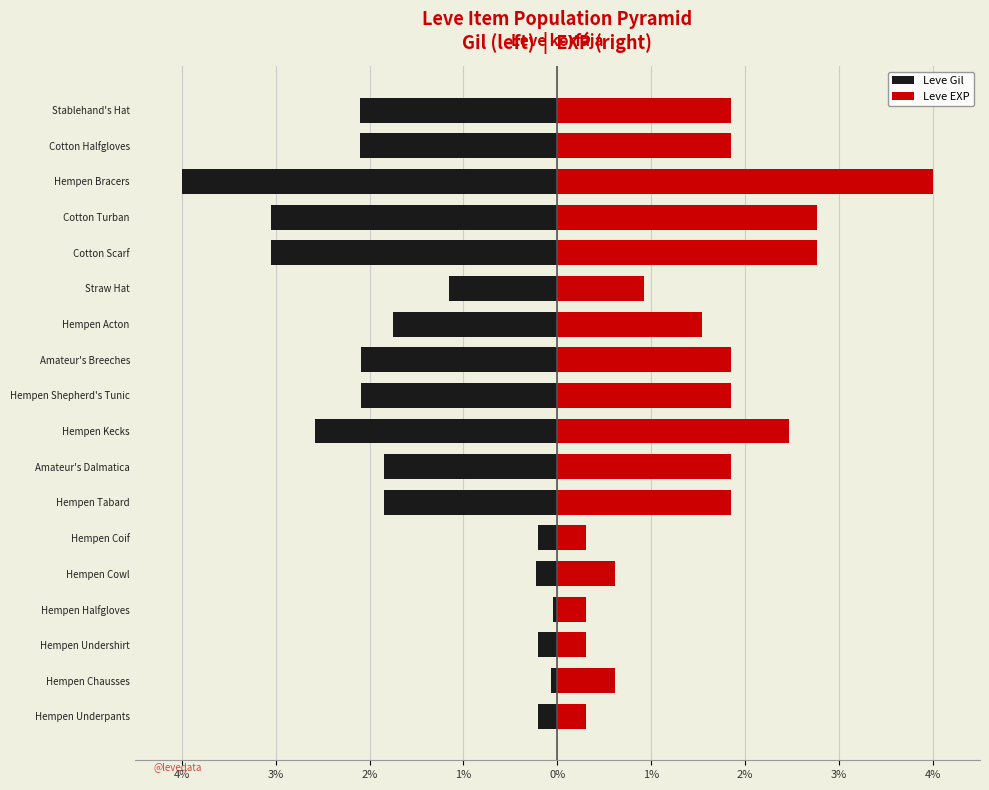

At Hempen Shepherd's Tunic, list the series in order from smallest to largest.

Leve Gil, Leve EXP